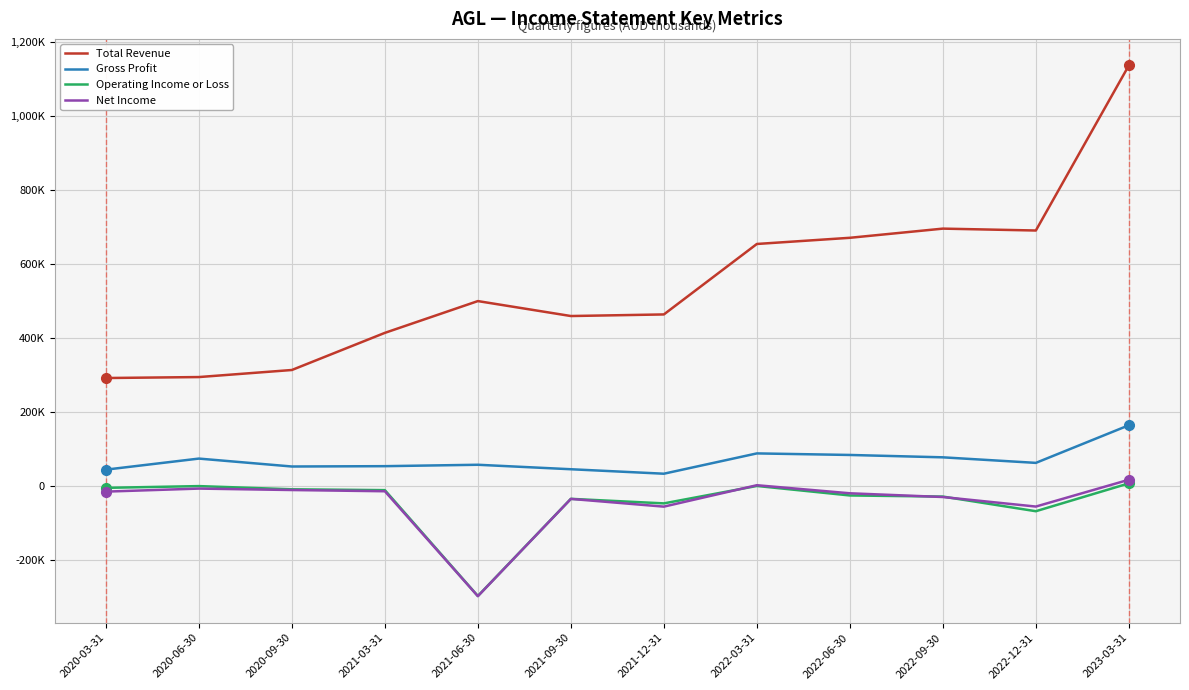

True or false: Net Income and Total Revenue cross at least once.

False